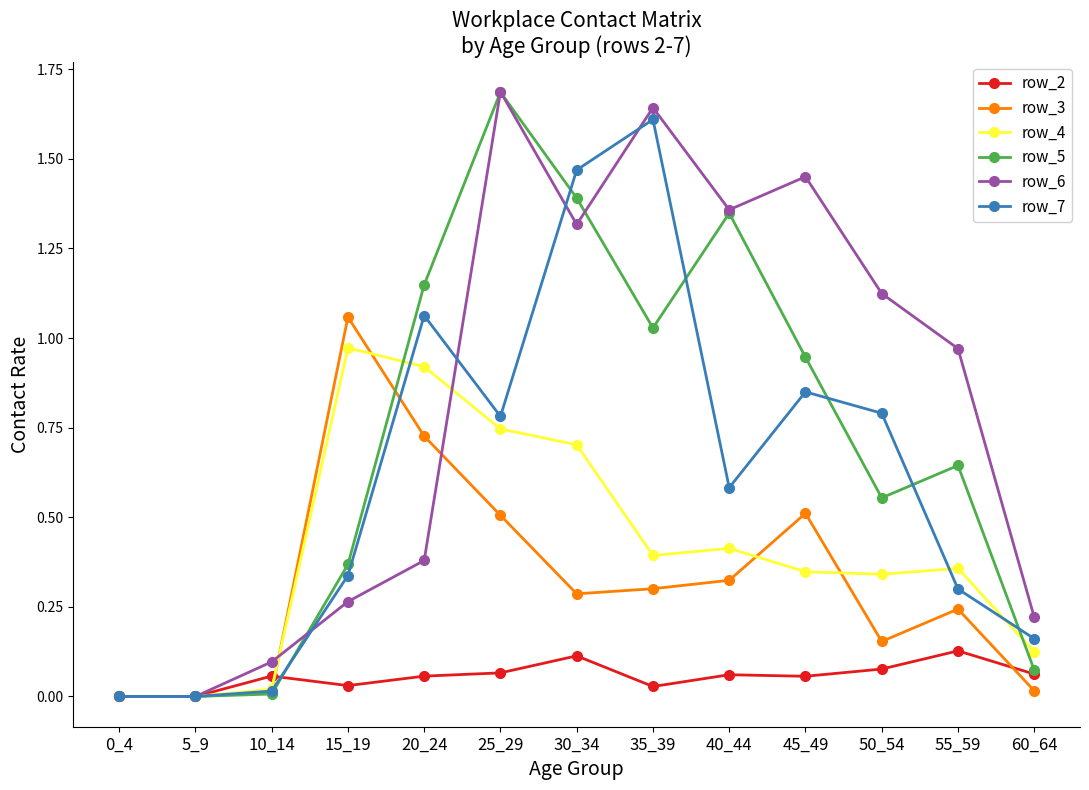

What is the total value across all series at 40_44?

4.1